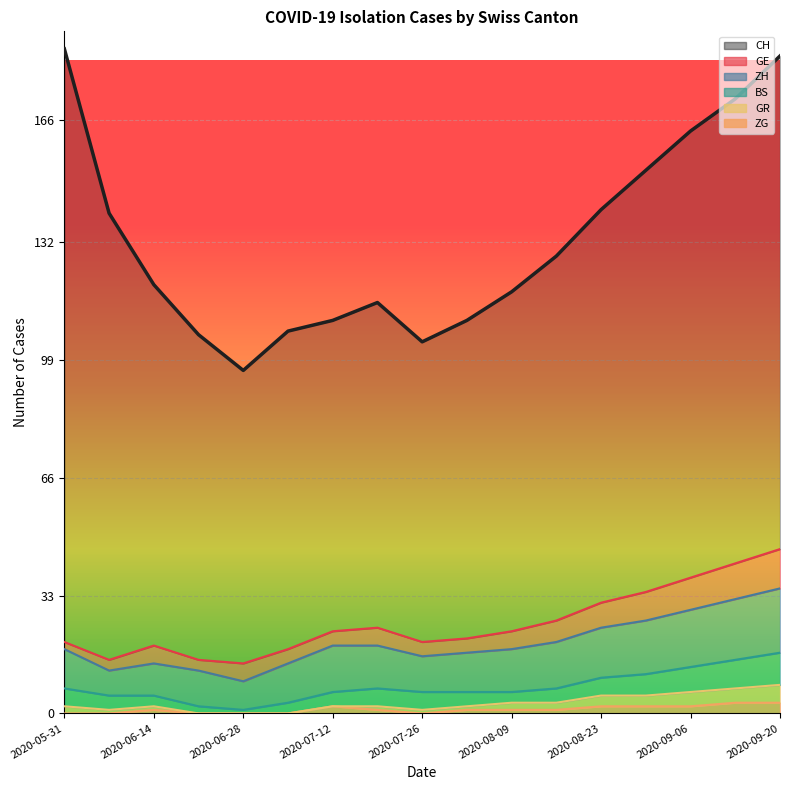

Does the chart display data point markers on the line(s)?

No